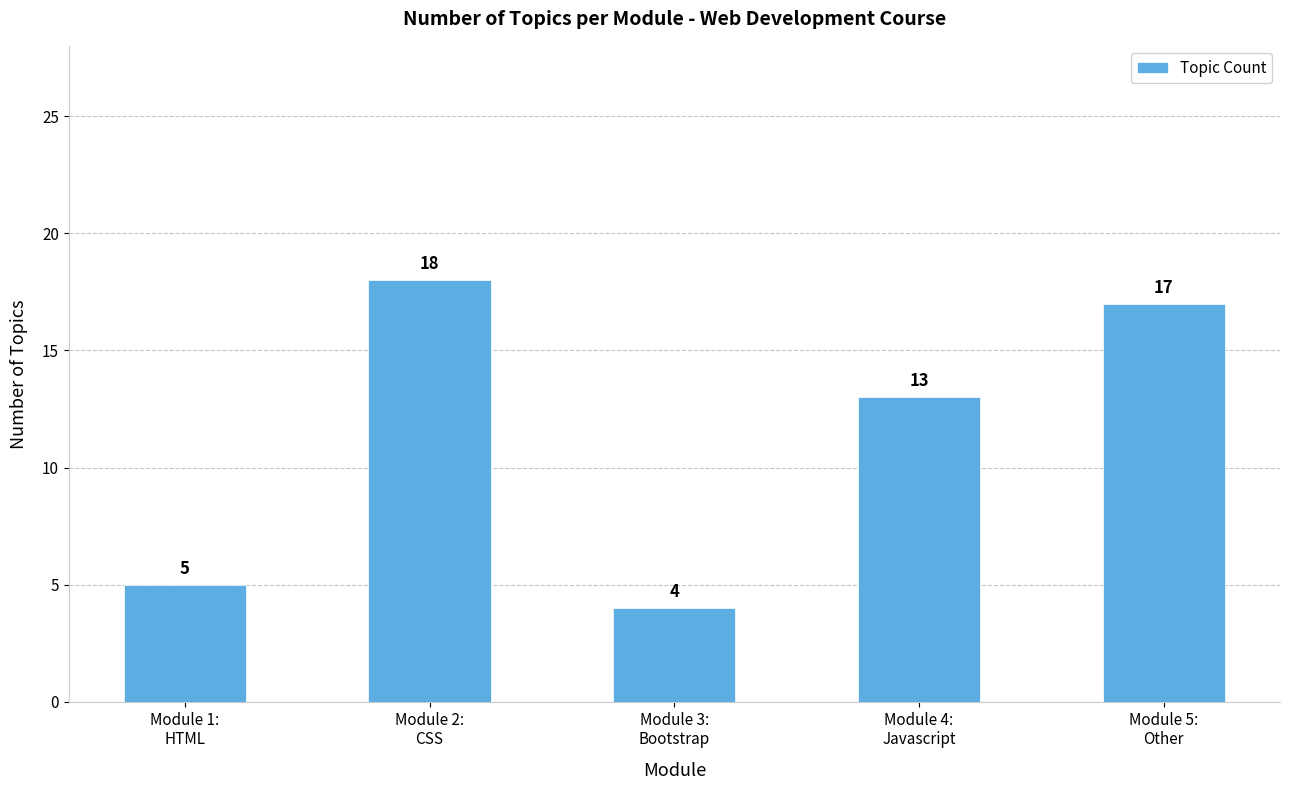

What is the maximum value shown in the chart?

18